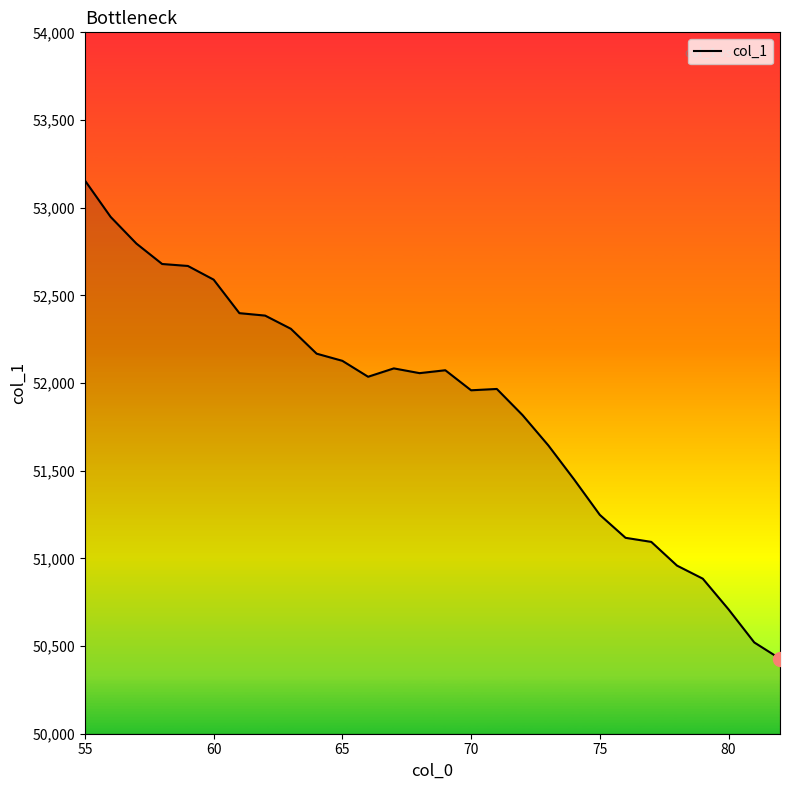

What is the maximum value shown in the chart?

53155.2